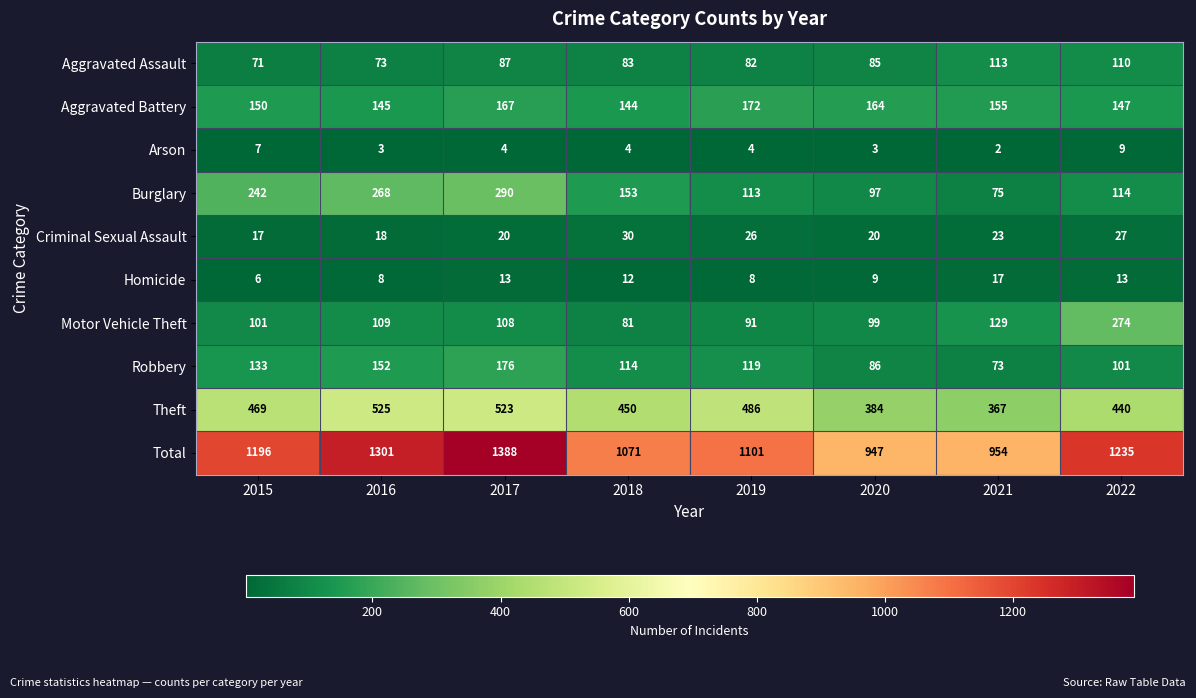

What is the maximum value shown in the chart?

1388